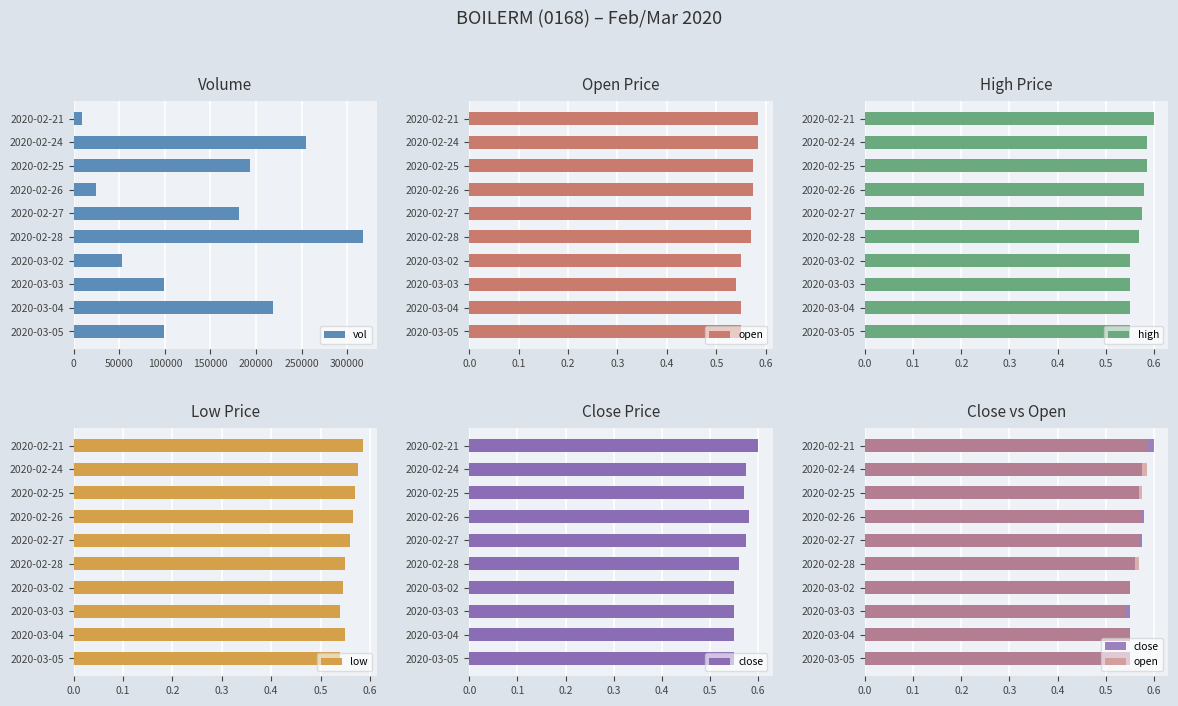

What is the maximum value for vol?

316600